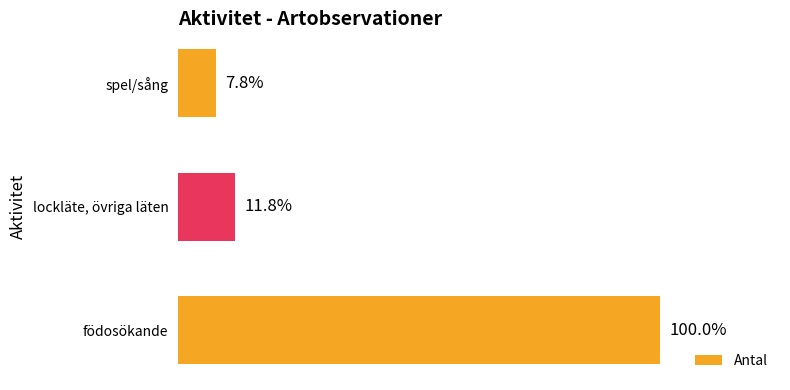

How many bars are there in total?

3